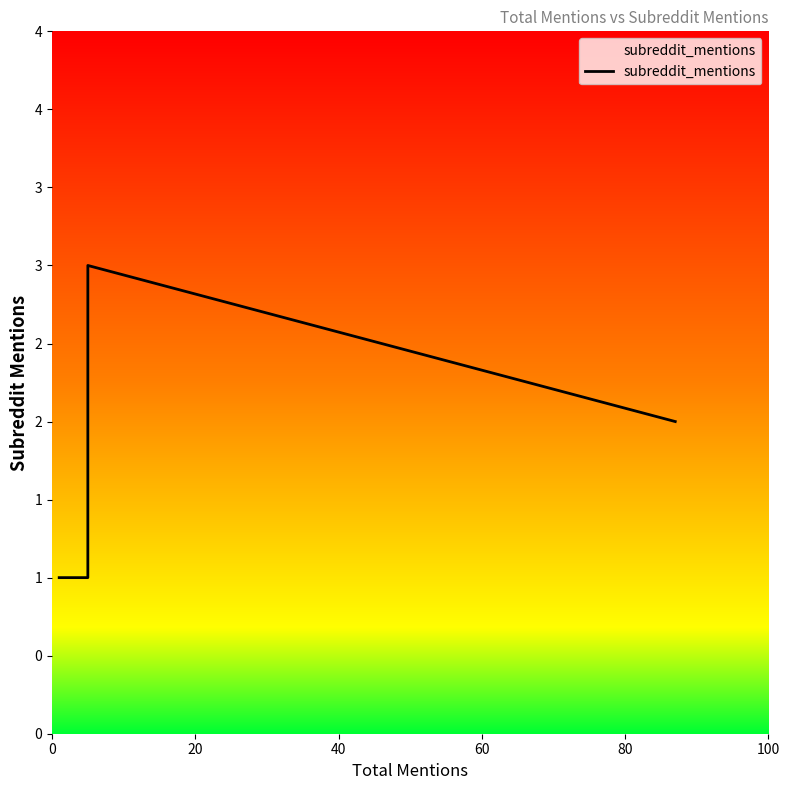

Reading right to left, list all the values displayed in this chart.

2	3	1	1	1	1	1	1	1	1	1	1	1	1	1	1